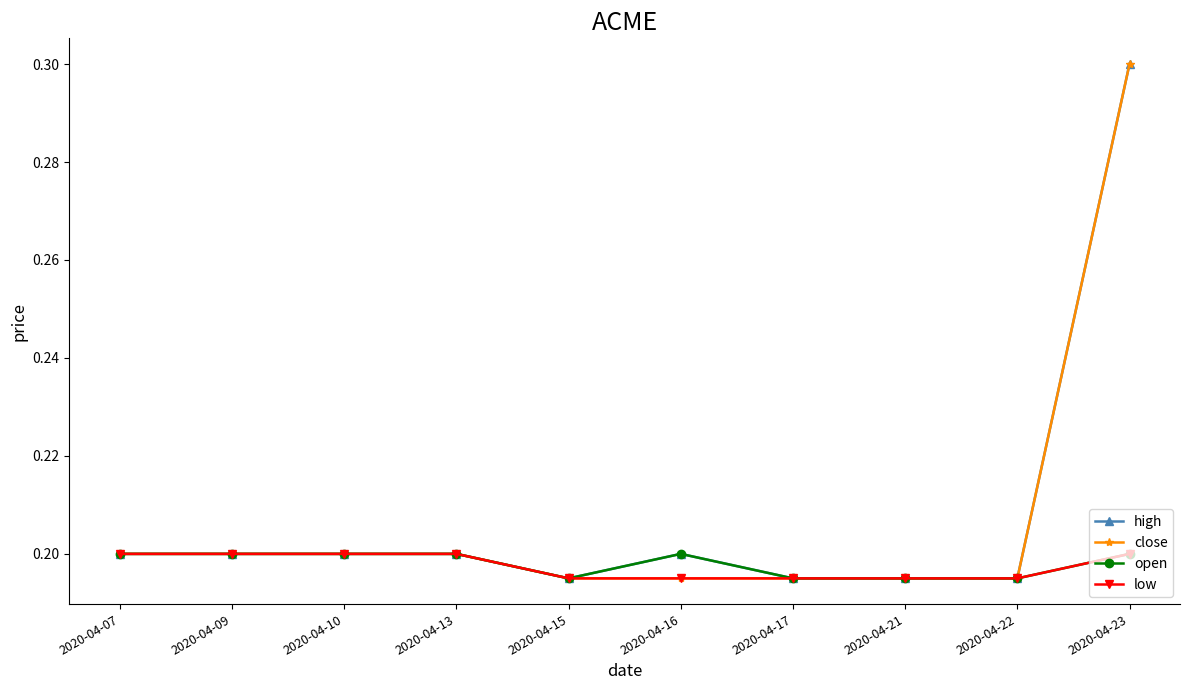

The value of open at 2020-04-09 is 0.2. True or false?

True